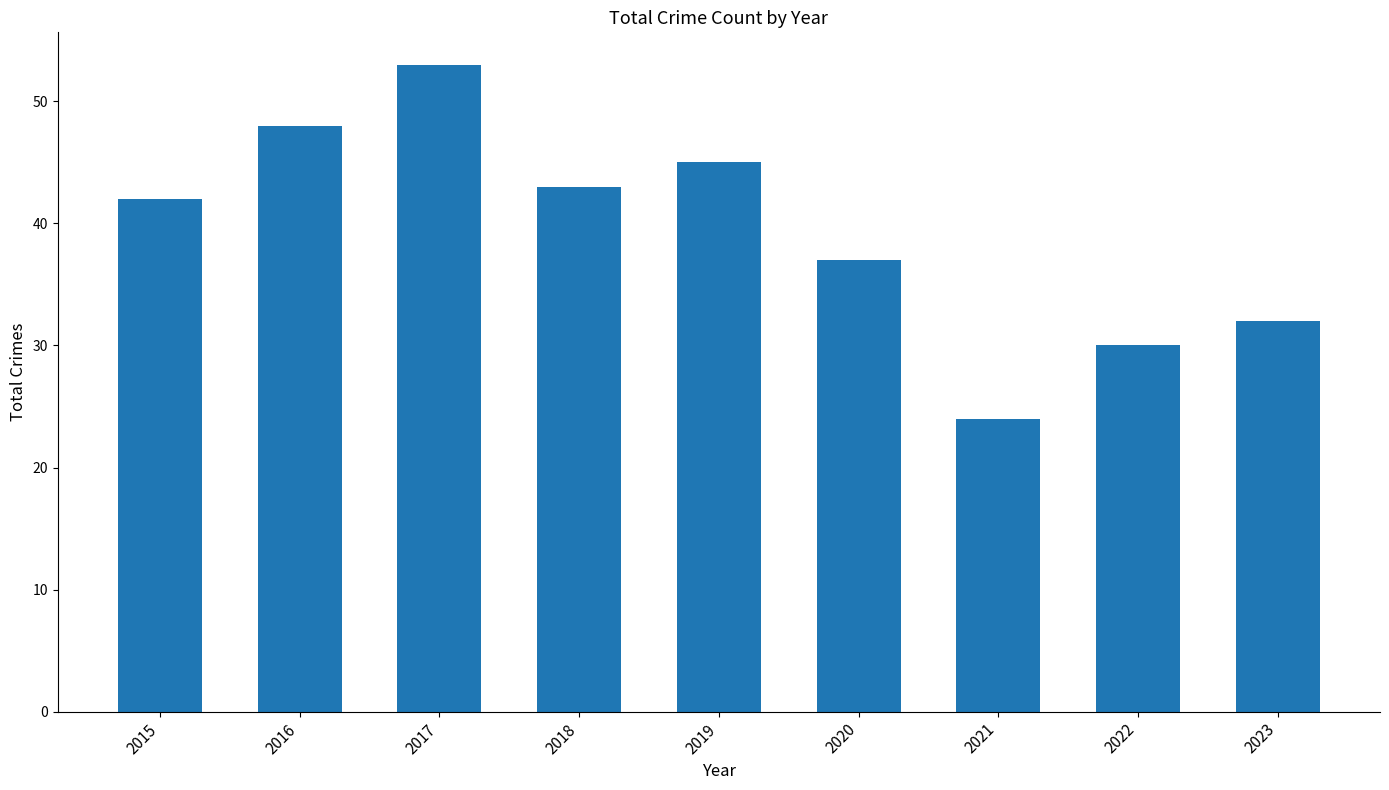

What is the greatest value displayed?

53